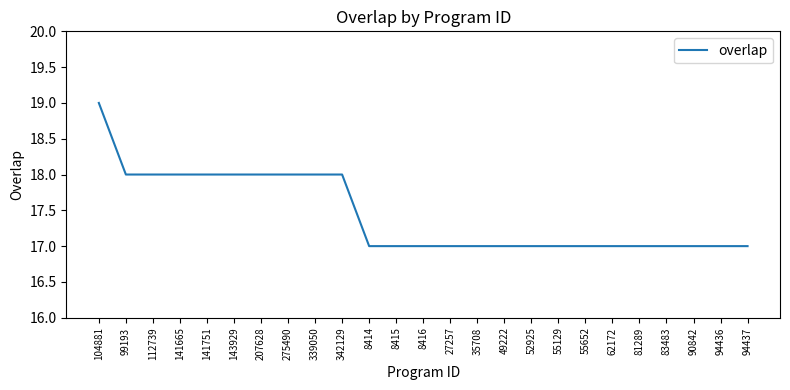

The value at 112739 is 5. True or false?

False